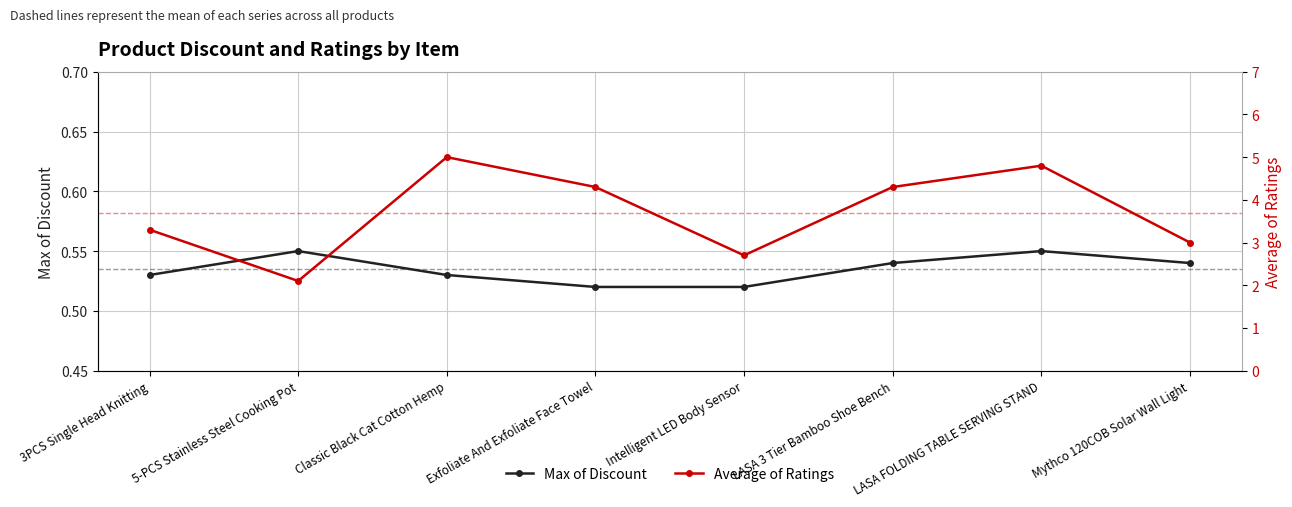

True or false: Max of Discount has a value of 0.5 at Intelligent LED Body Sensor.

True